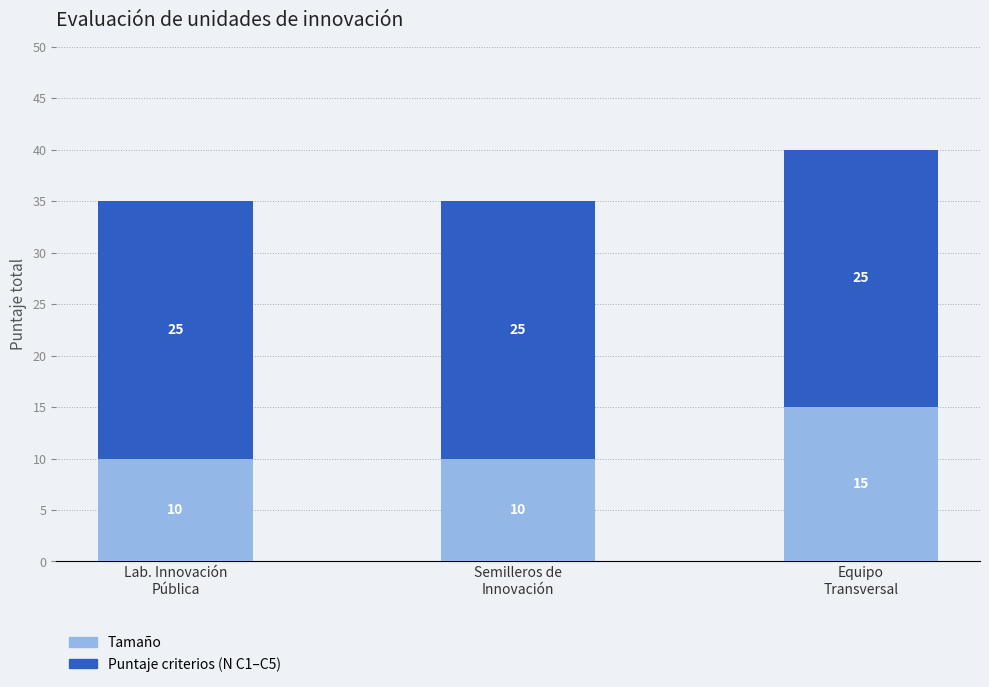

Reading left to right, what are the values for Tamaño?

10	10	15